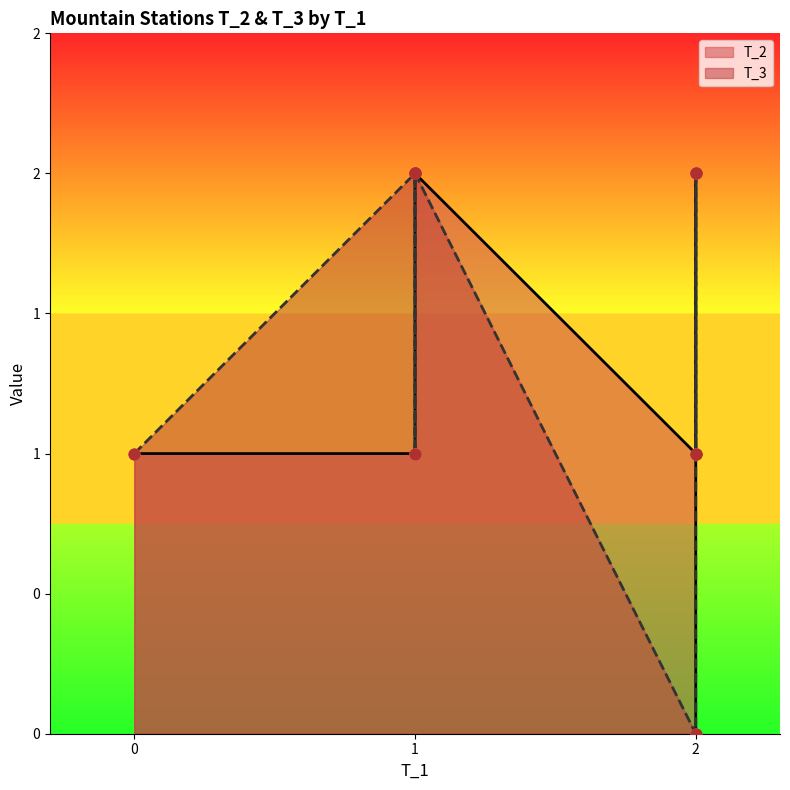

Which series contains the lowest Y value?

T_2